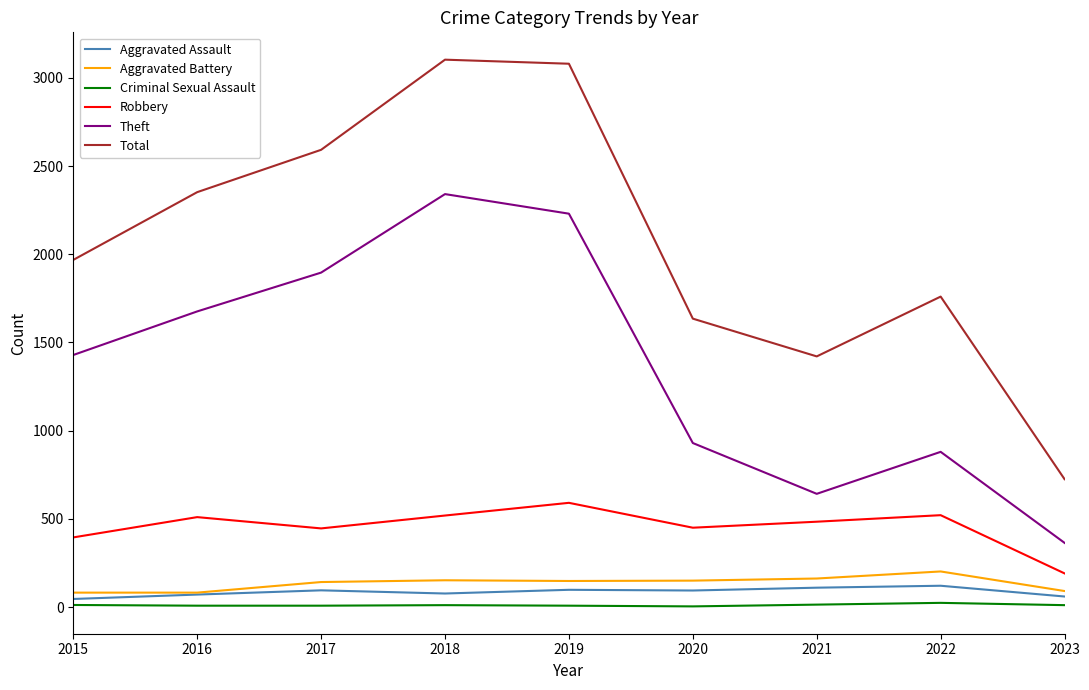

True or false: Total and Theft intersect in this chart.

False